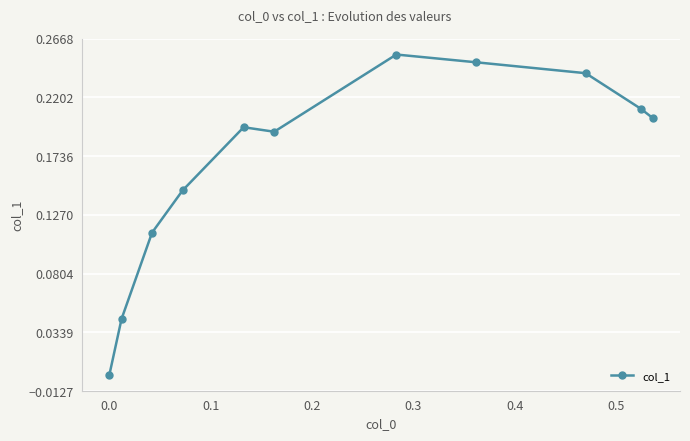

What is the sum of all values?

1.8